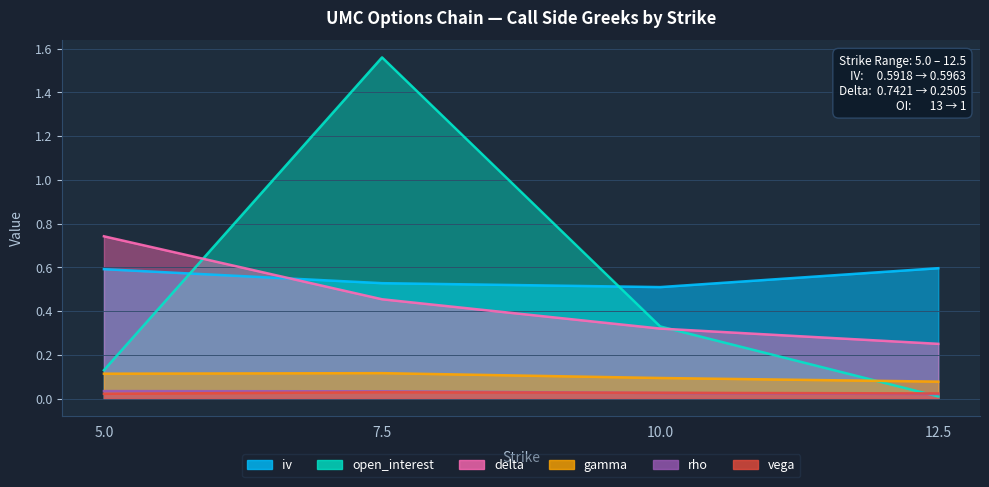

What is the label of the 3rd point from the right?

7.5